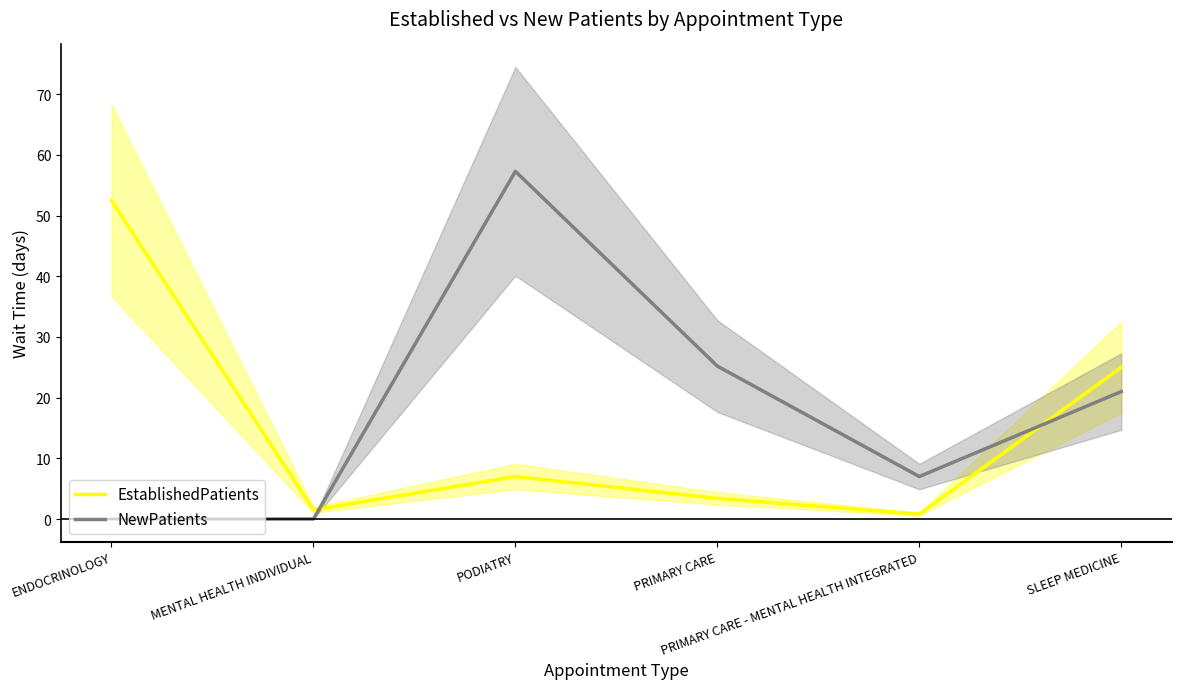

Does the chart have visible grid lines?

No